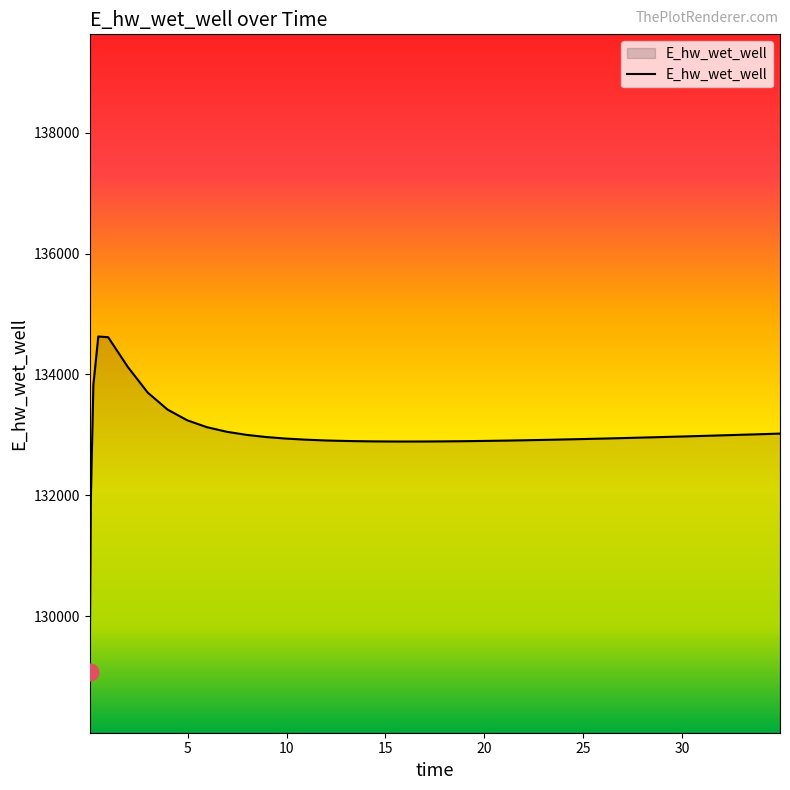

What is the smallest value displayed?

129070.3